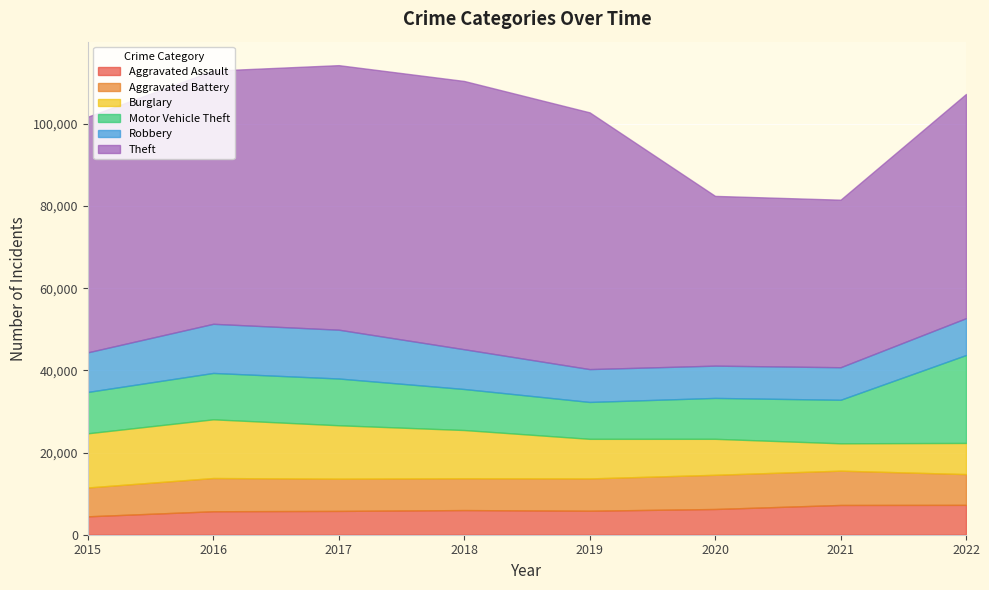

What is the average value of the Motor Vehicle Theft series?

11705